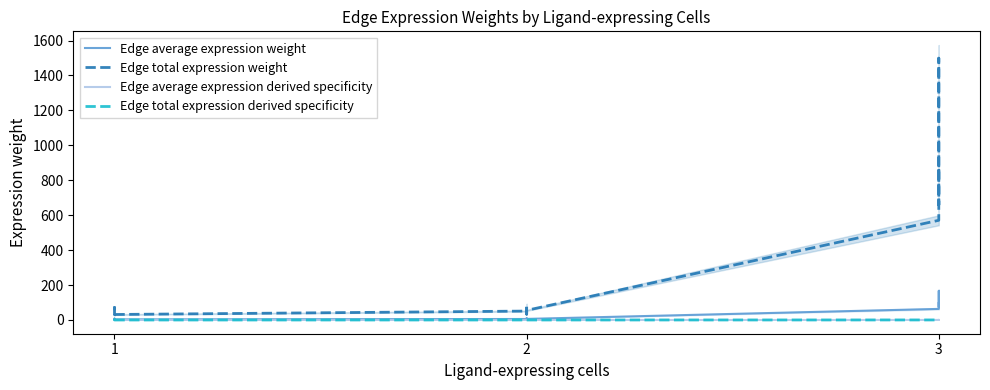

Which series changed the most between 2 and 3?

Edge total expression weight